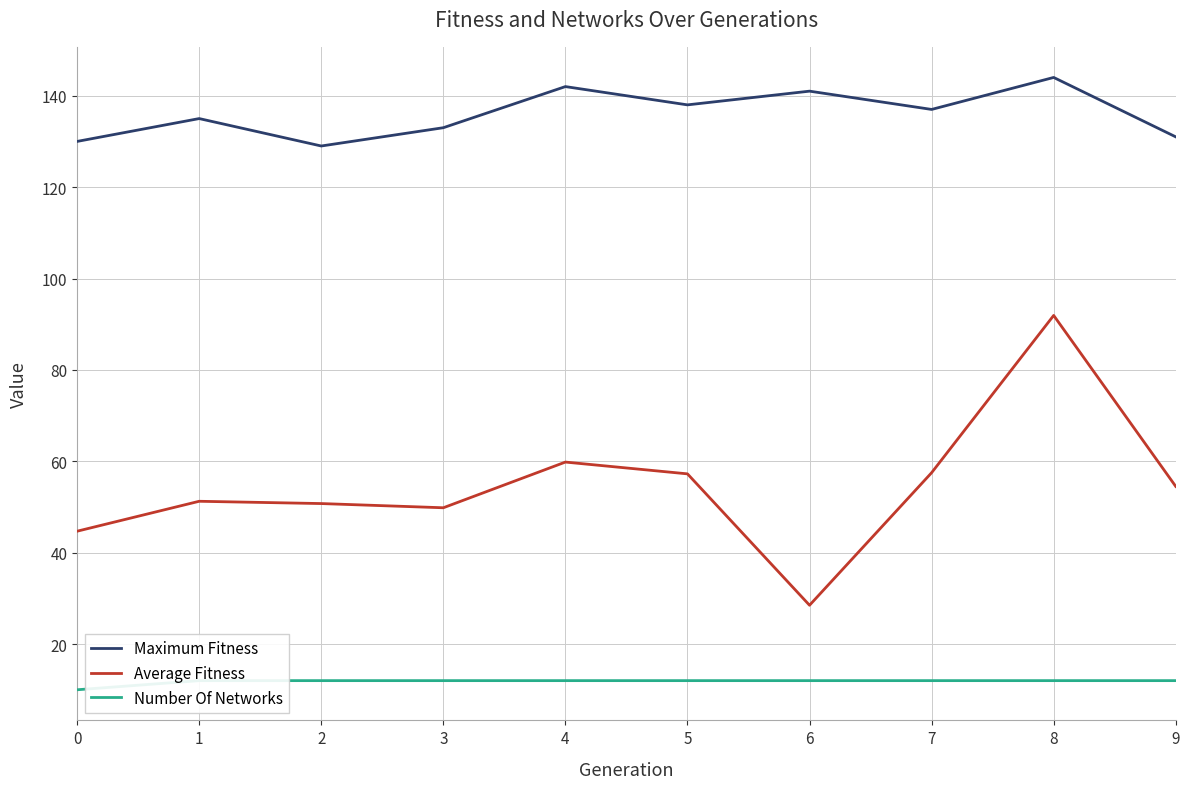

Where is the first local minimum for Maximum Fitness?

2